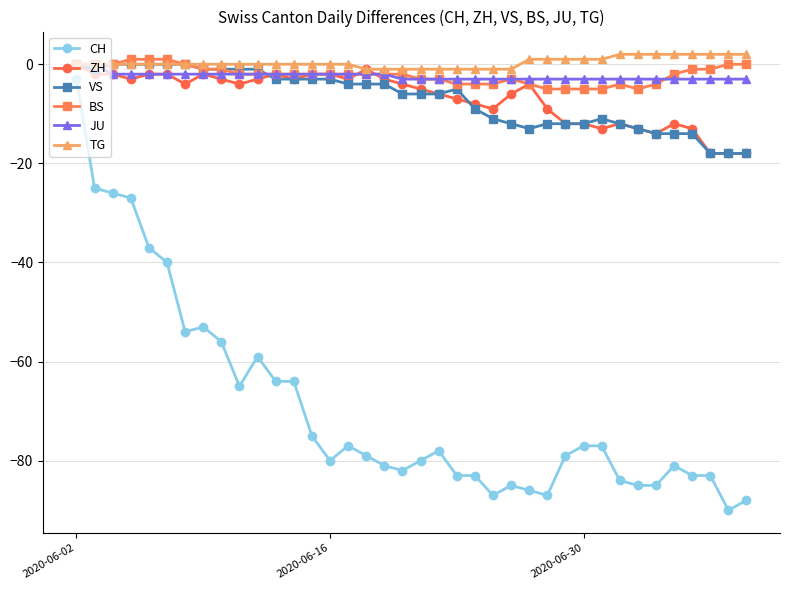

What is the value of the BS point at the 33rd from the left?

-4